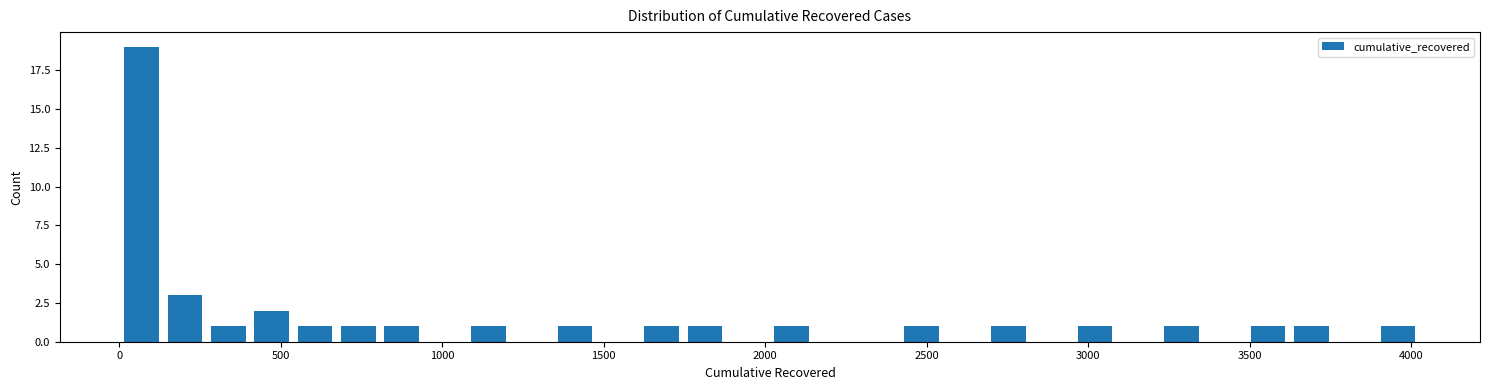

Read against the x-axis, roughly where is the centre of the tallest bar?

50